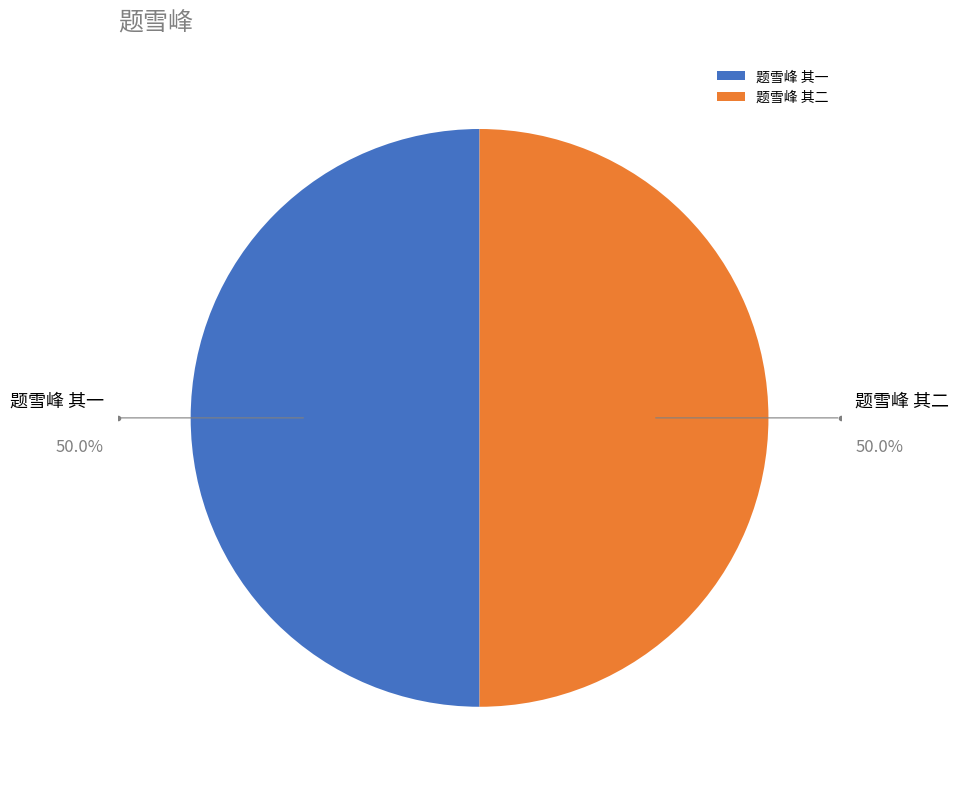

To the nearest percent, what is the average slice percentage?

50%